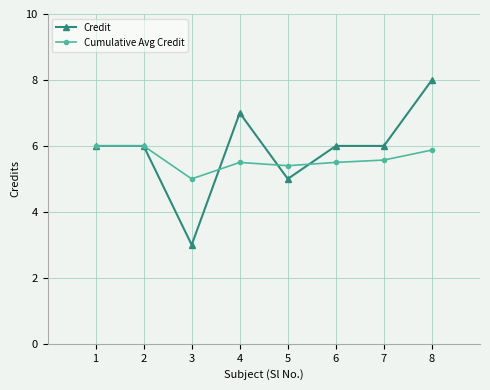

What is the highest value of the Cumulative Avg Credit series?

6.0